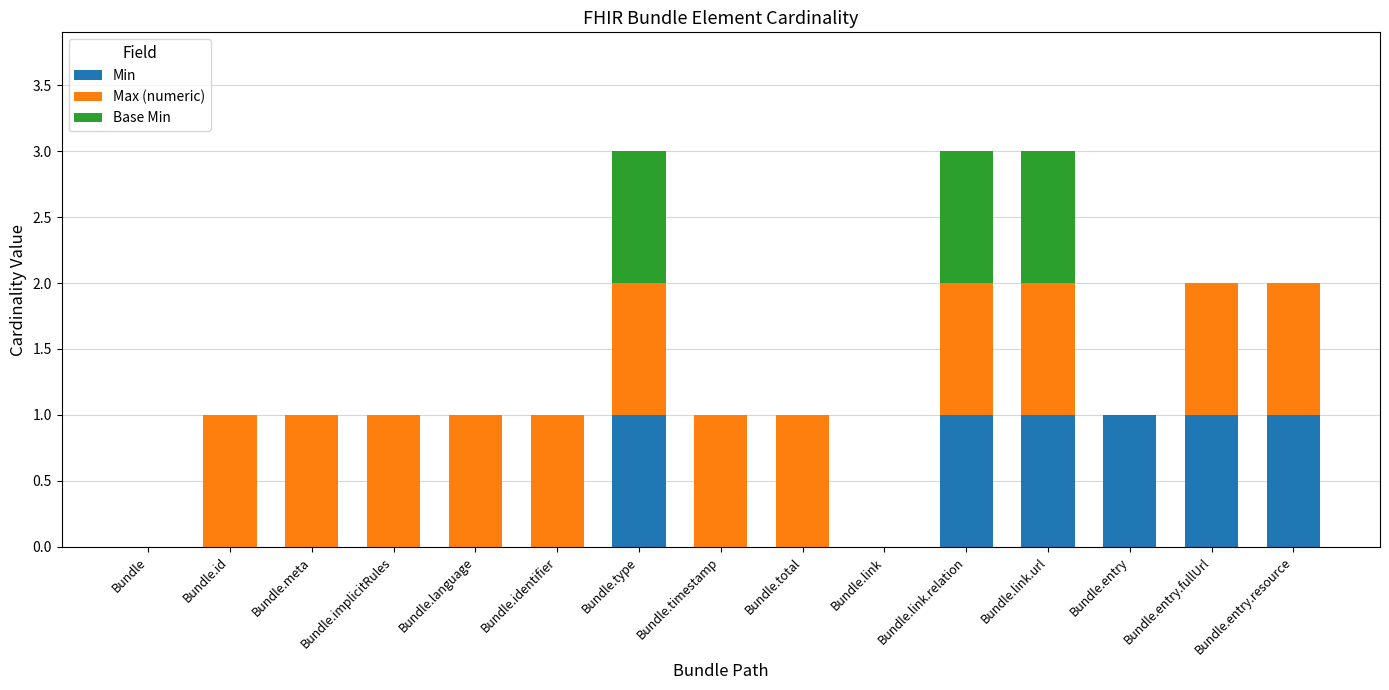

What are all the series names shown in the legend?

Min, Max (numeric), Base Min